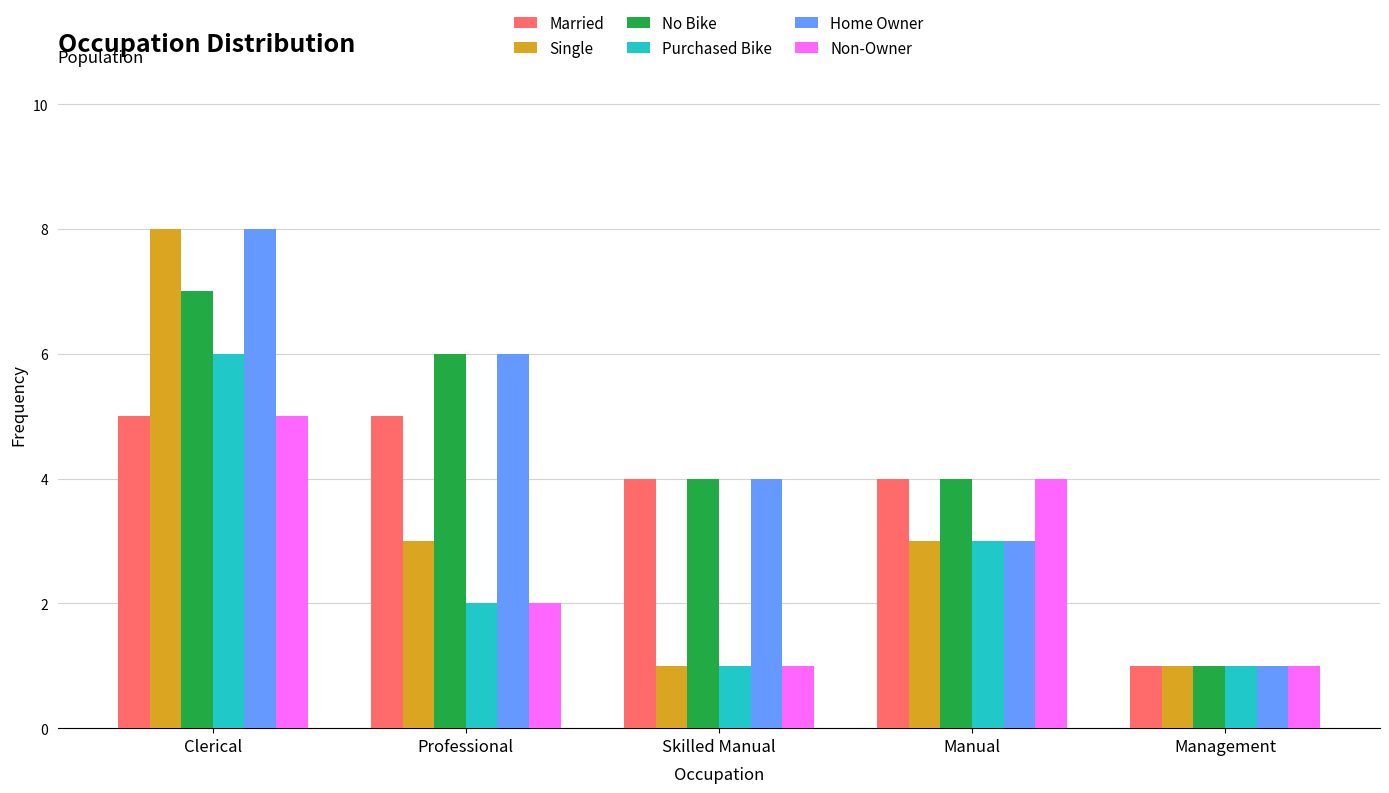

What is the maximum value shown in the chart?

8